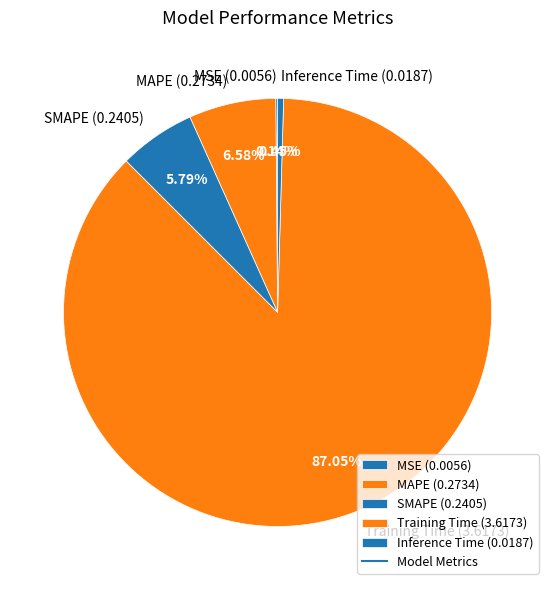

What portion of the pie excludes Training Time?

13.0%